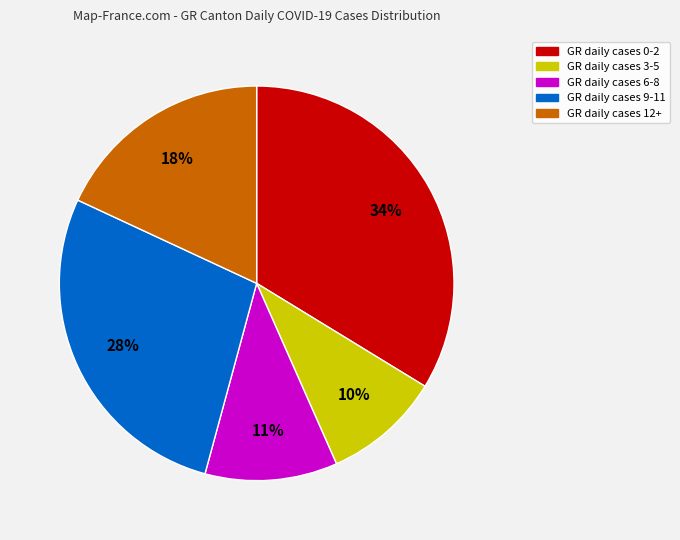

Does any single category account for the majority?

No